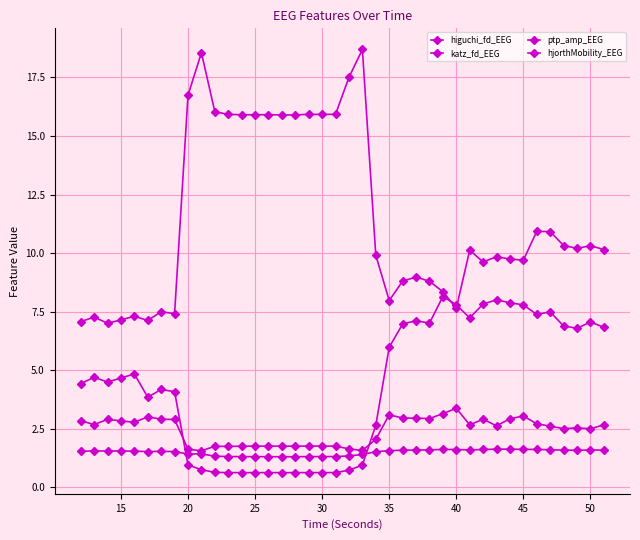

Is this an area chart (filled region under the line)?

No